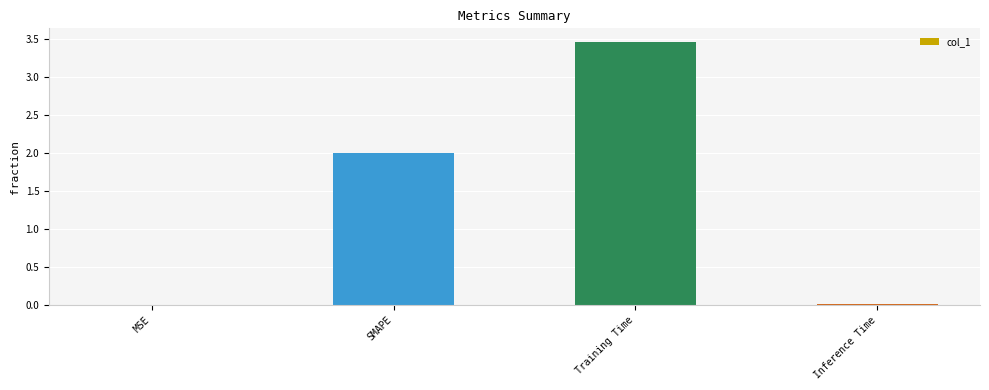

Which label corresponds to the largest value in the chart?

Training Time